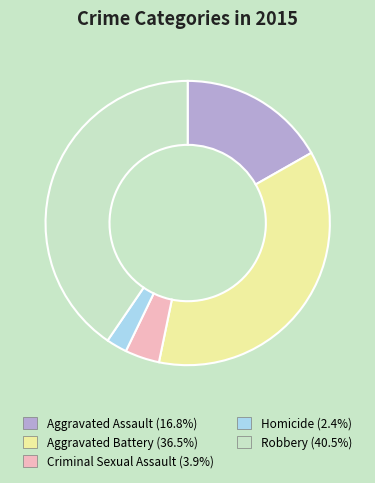

Combined, do Aggravated Assault and Robbery account for over 50%?

Yes